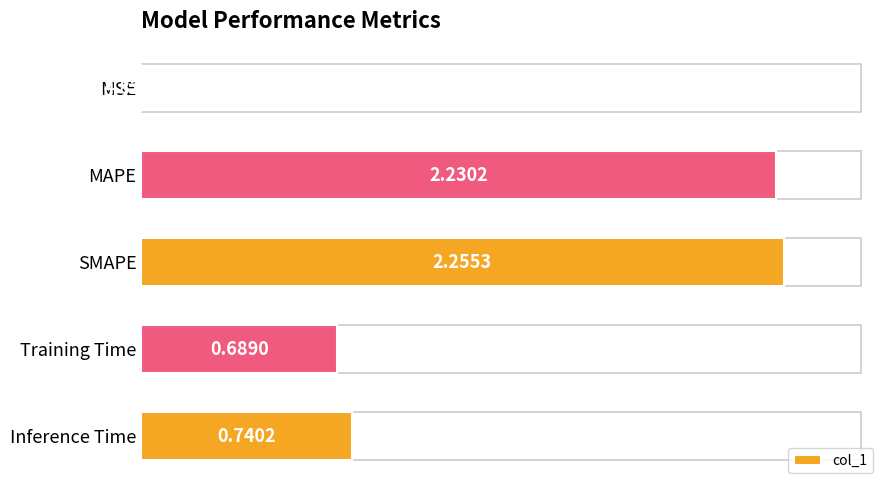

Which has a higher value, MSE or SMAPE?

SMAPE